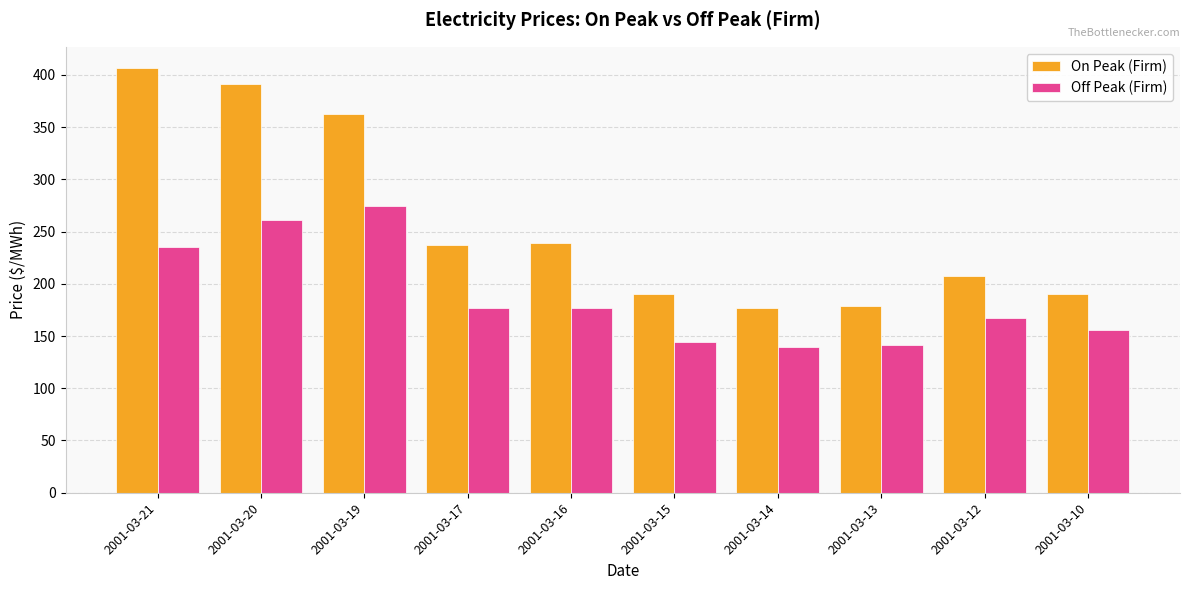

What is the minimum value shown in the chart?

139.1